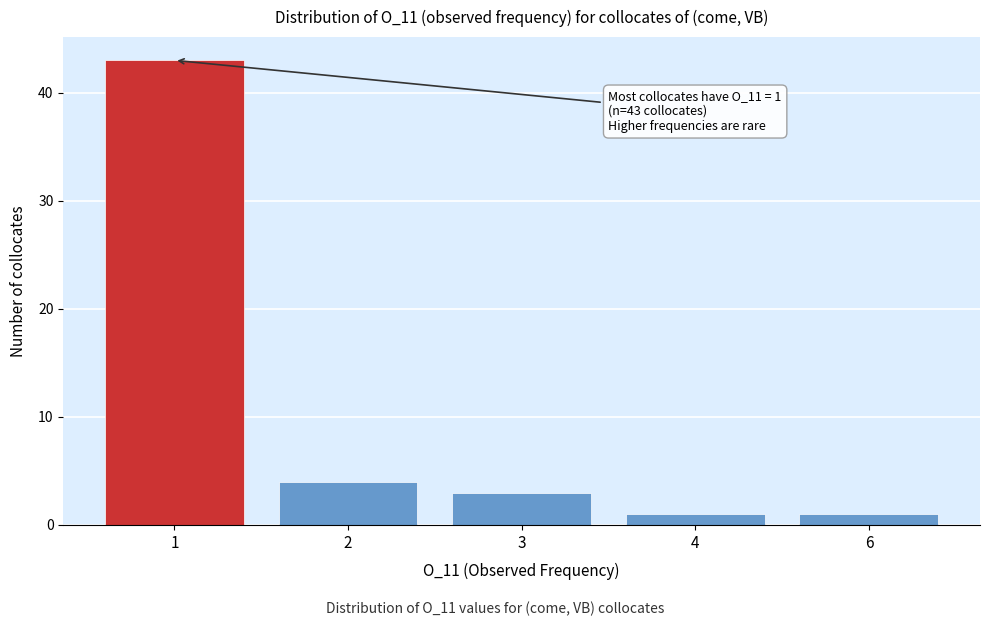

Reading left to right, what are all the values shown in this chart?

43	4	3	1	1